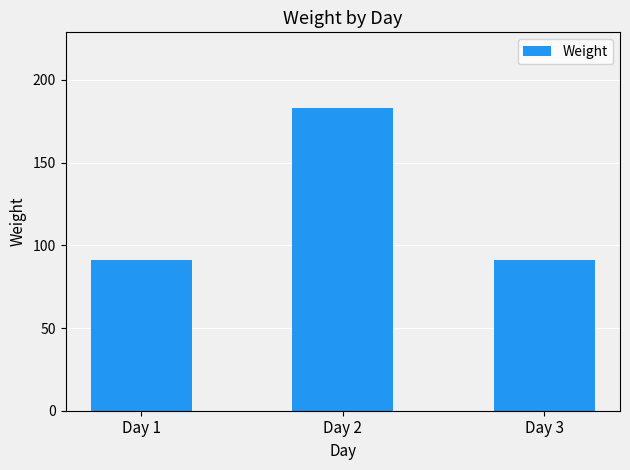

Is it true that the value at Day 3 is 91?

True